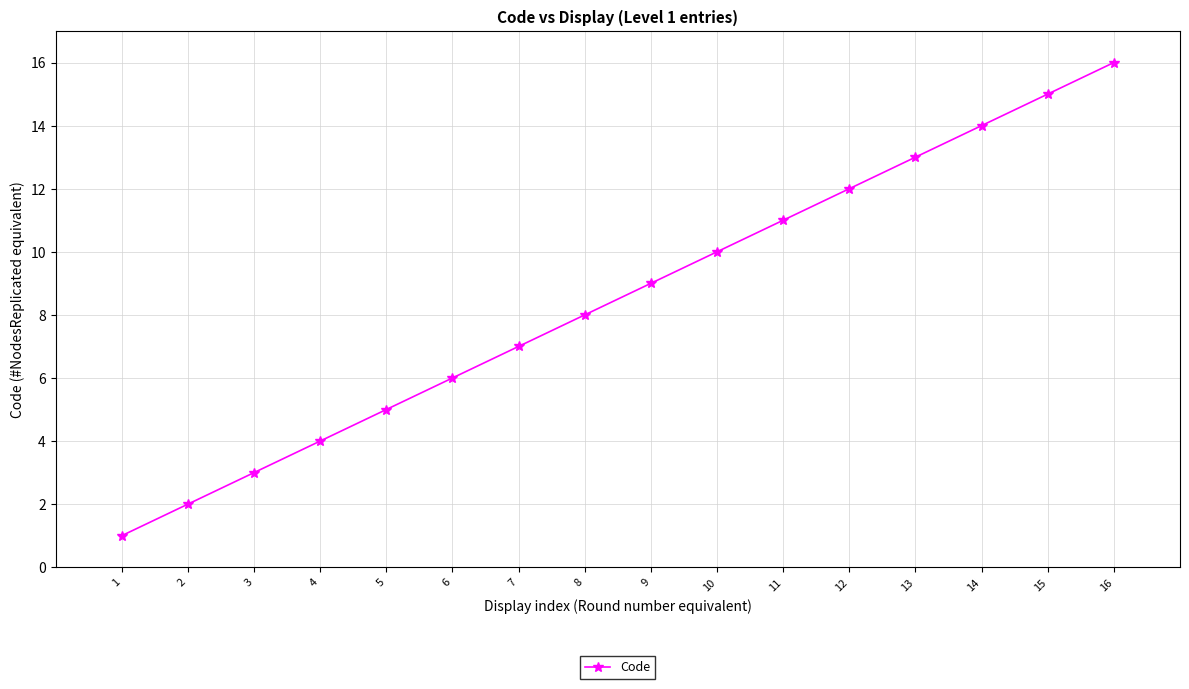

What is the smallest value displayed?

1